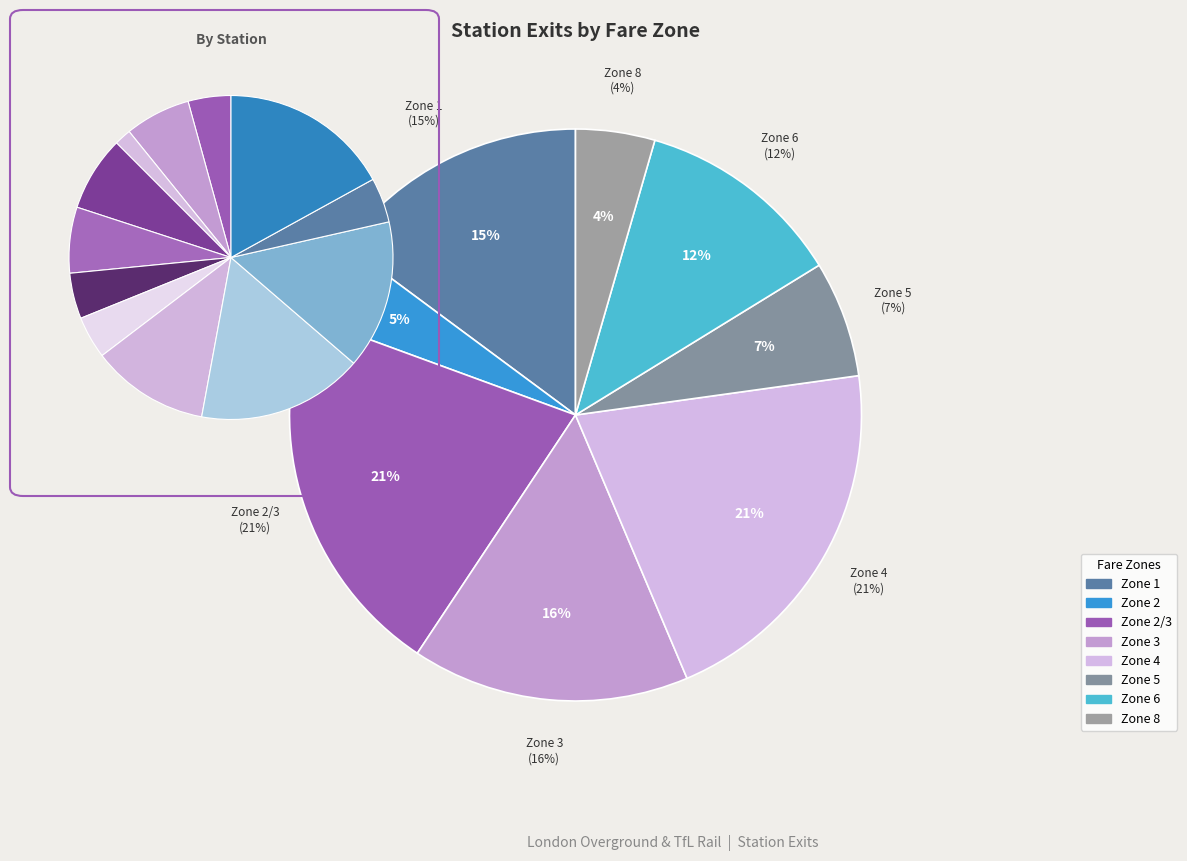

Count the number of slices in the pie.

12